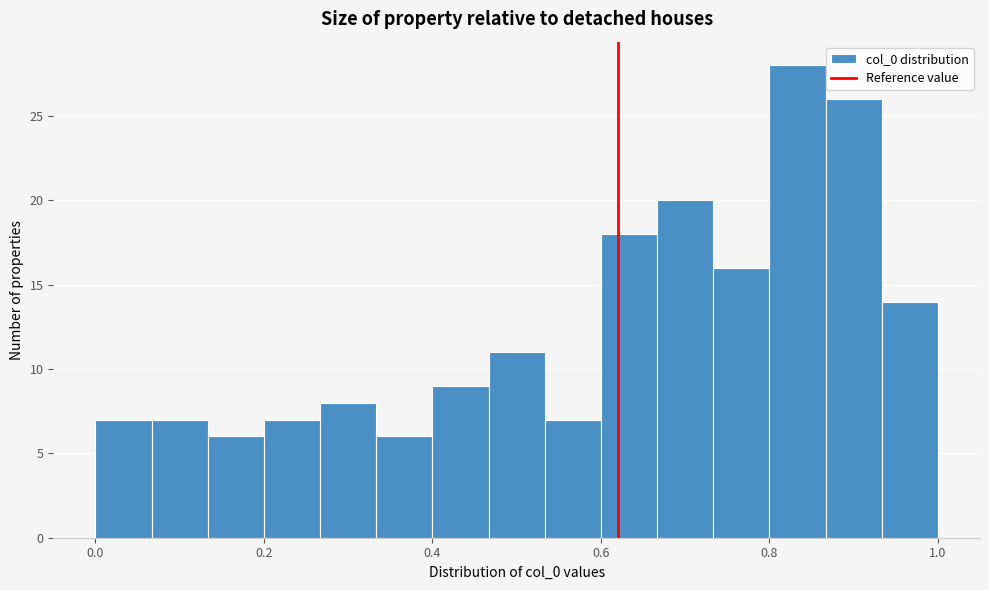

Around what value on the x-axis is the tallest bar? Give the approximate position of its centre, as read against the axis.

0.84